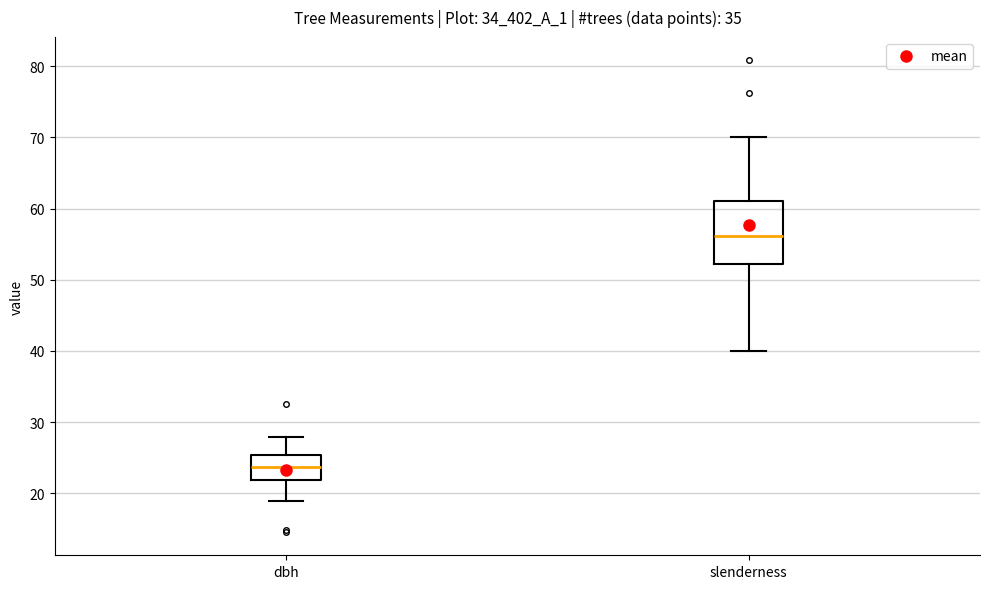

Which box is the tallest, from its lower edge to its upper edge?

slenderness